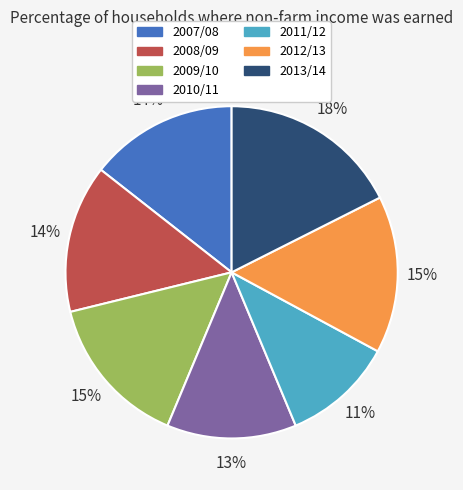

Which category has the smallest portion of the pie?

2011/12